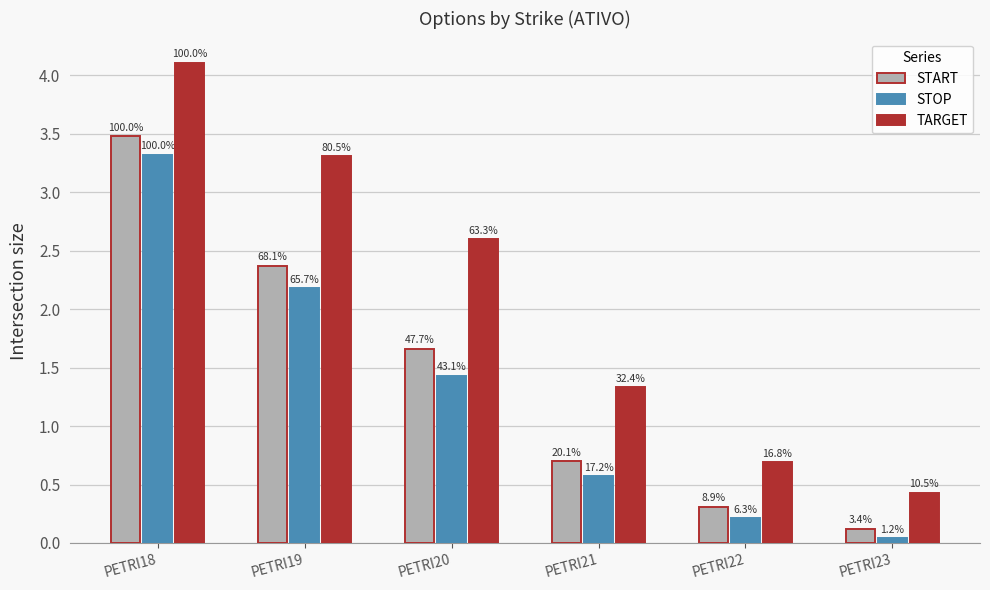

What are all the series names shown in the legend?

START, STOP, TARGET